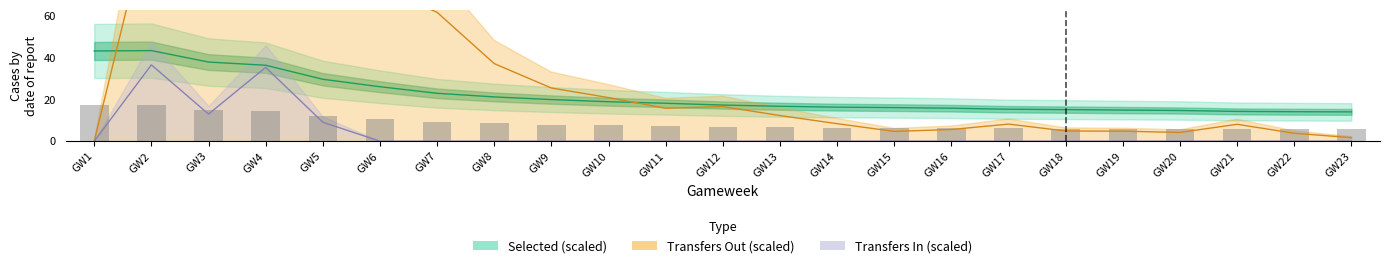

At how many categories does at least one series exceed 138?

1